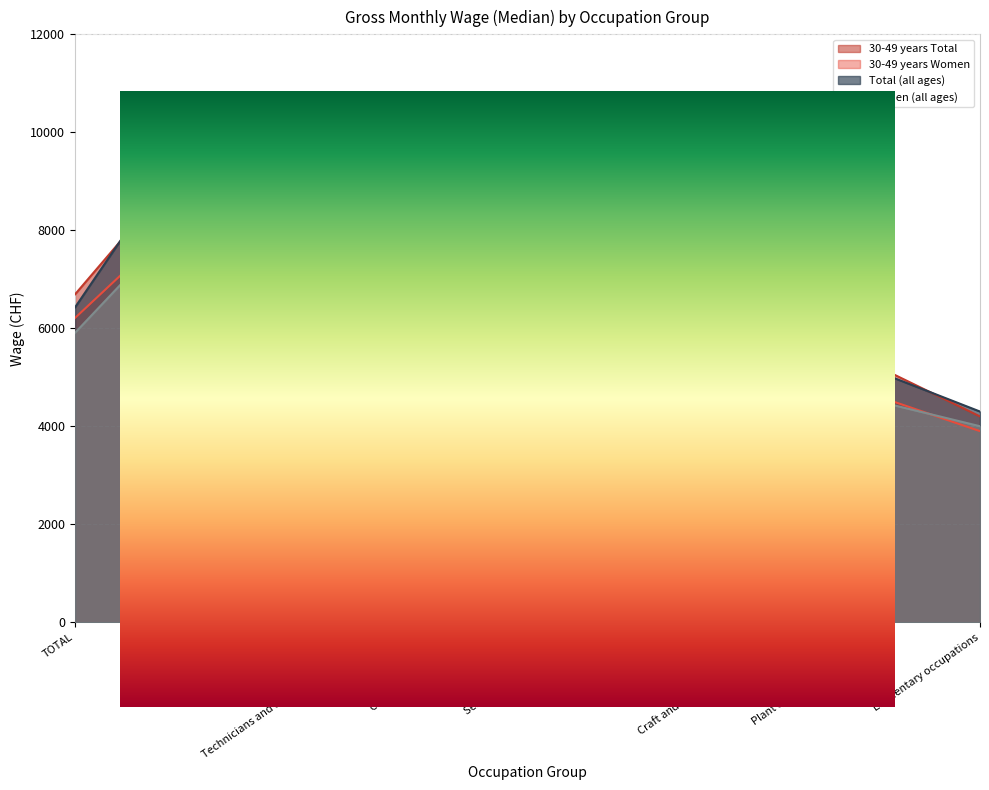

True or false: Total (all ages) and Women (all ages) cross at least once.

False